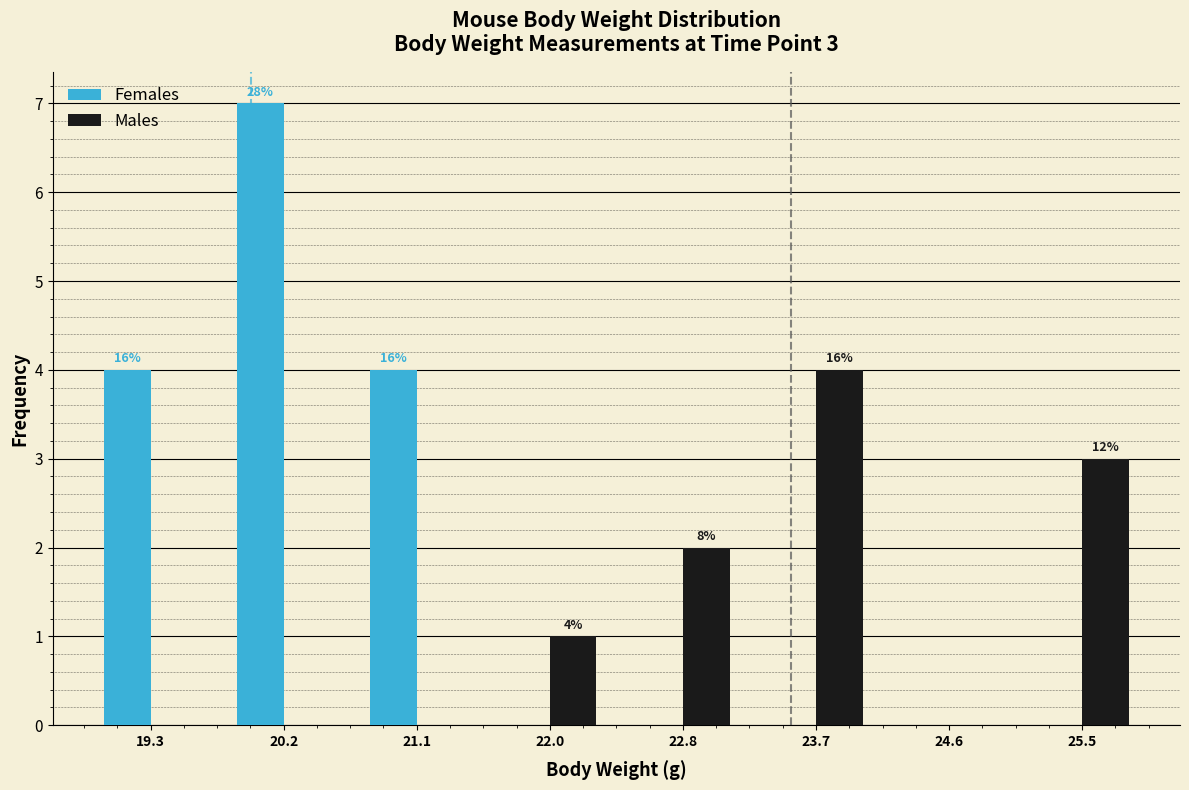

In the Females series, which range on the x-axis has the tallest bar?

19.8 to 20.7